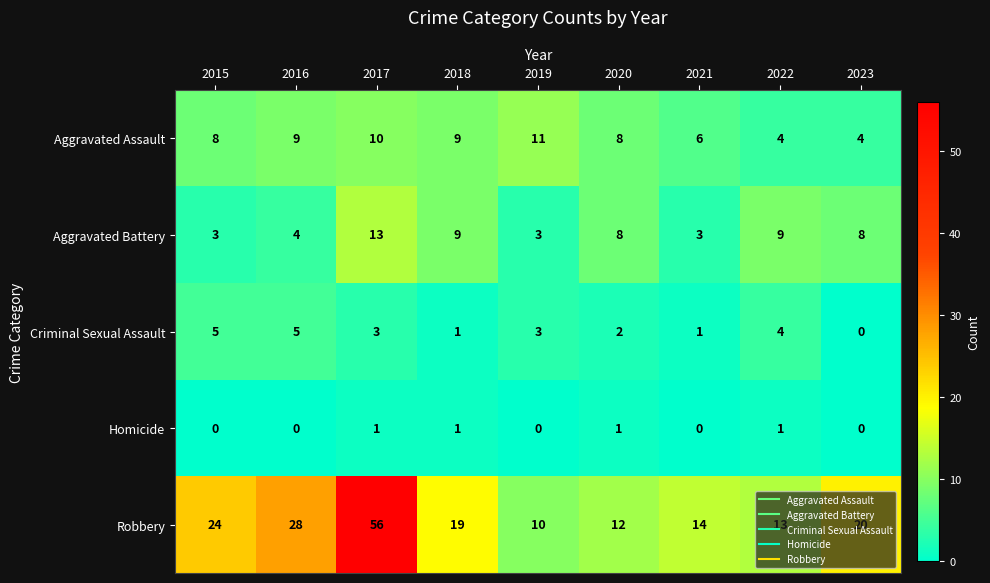

True or false: Criminal Sexual Assault has a value of 3 at 2019.

True